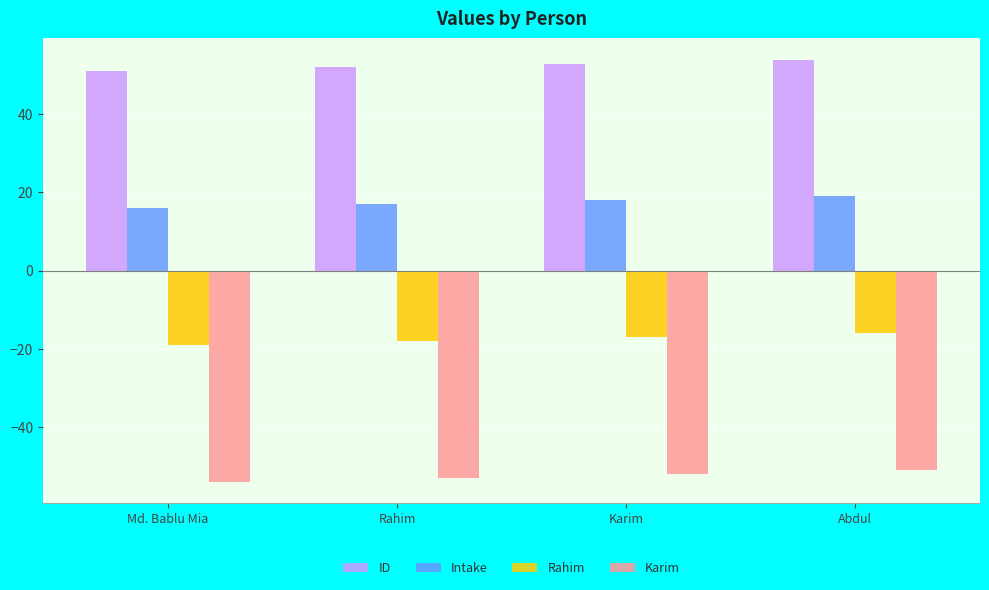

How many bars are there in total?

16